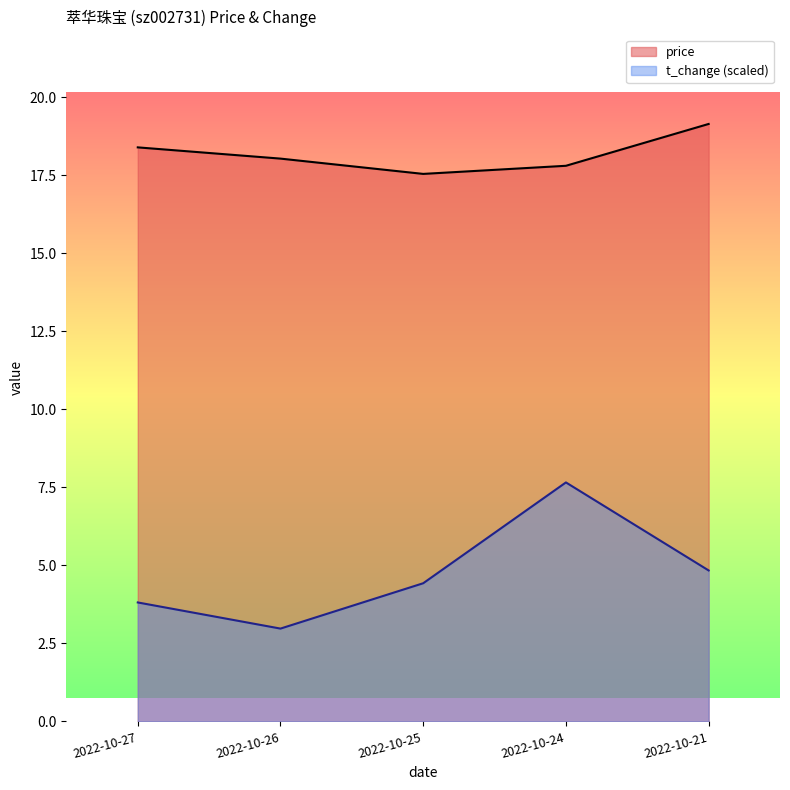

At which category is the sum across all series the highest?

2022-10-24